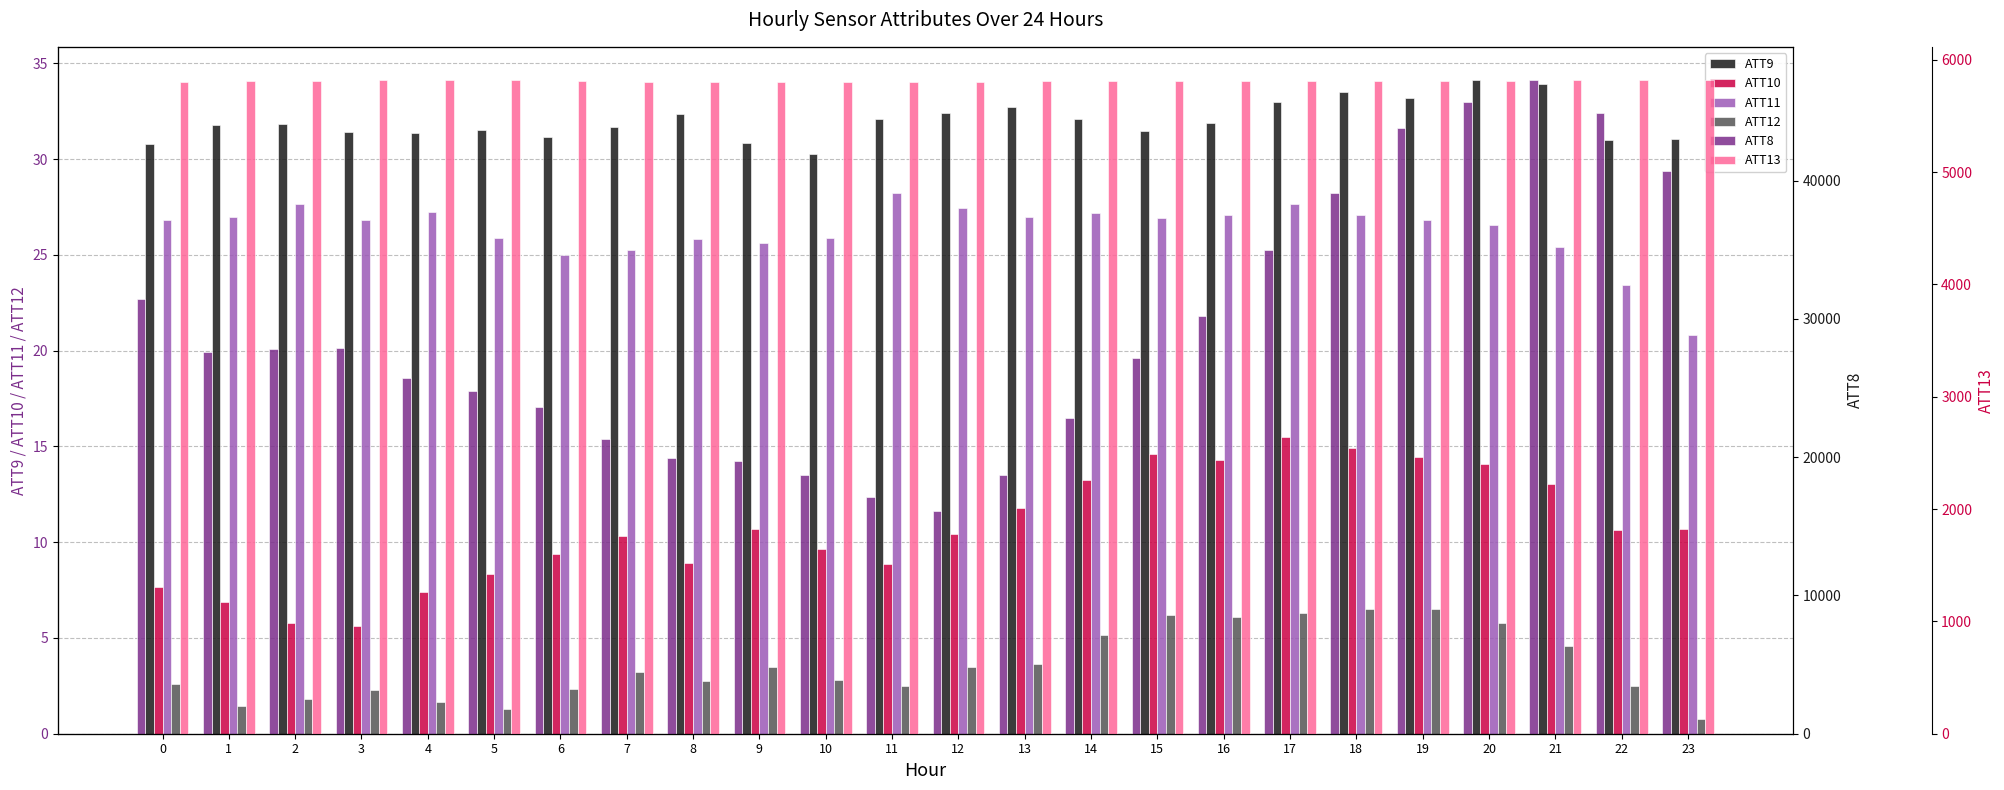

What is the average value of the ATT11 series?

26.3